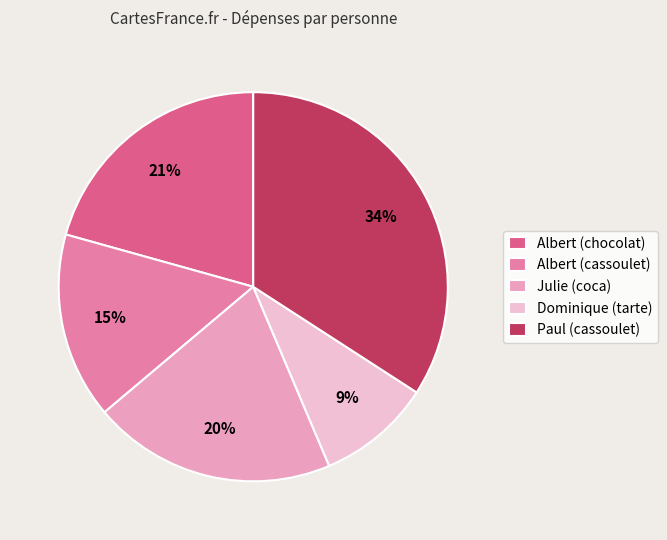

How many slices are in this pie chart?

5